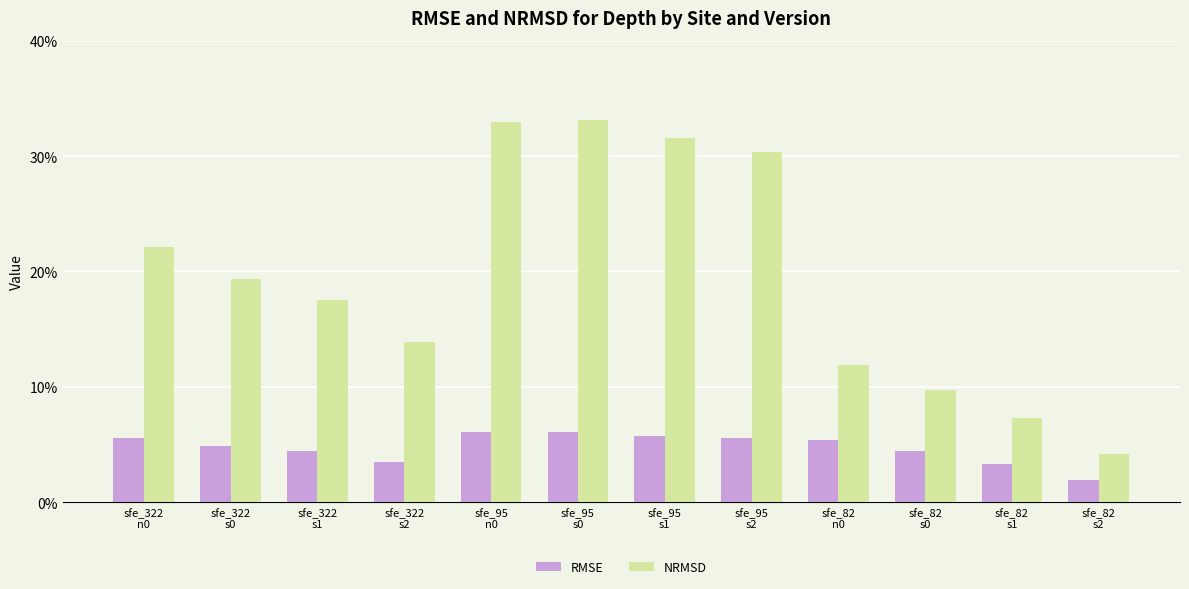

What are all the series names shown in the legend?

RMSE, NRMSD